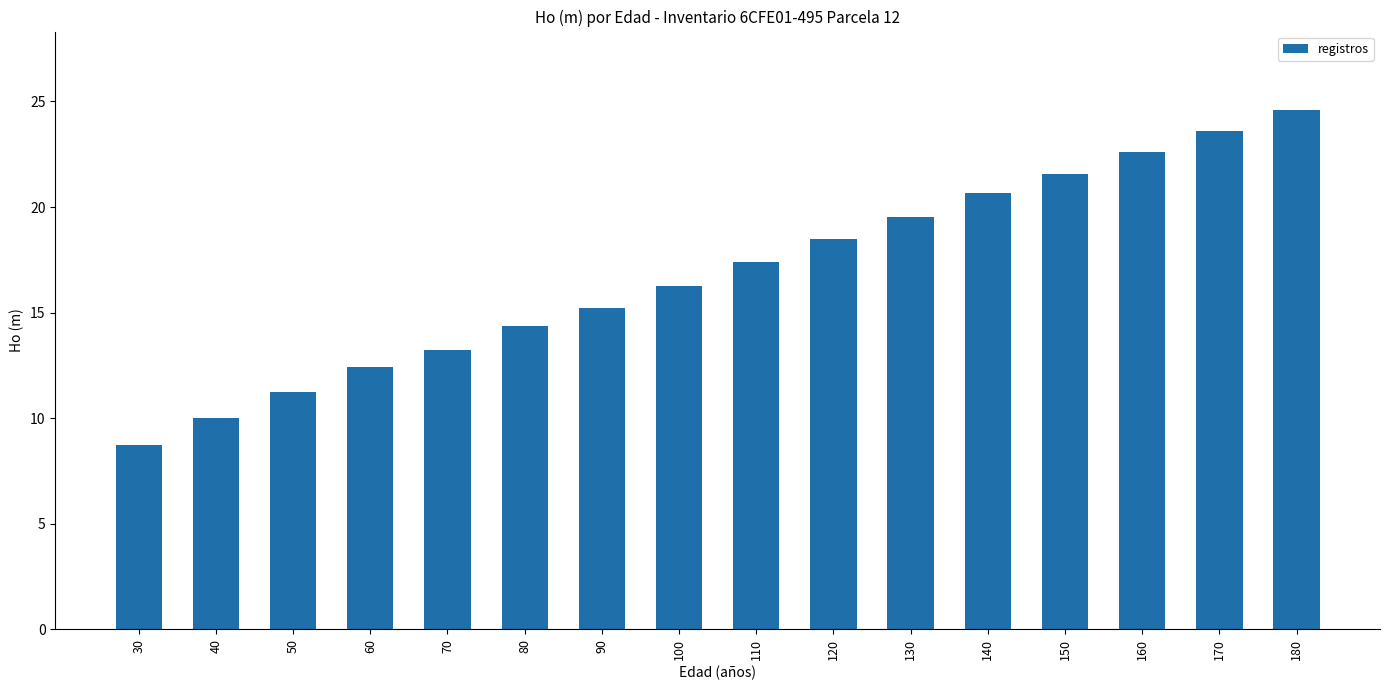

List the labels in order of value, largest first.

180, 170, 160, 150, 140, 130, 120, 110, 100, 90, 80, 70, 60, 50, 40, 30